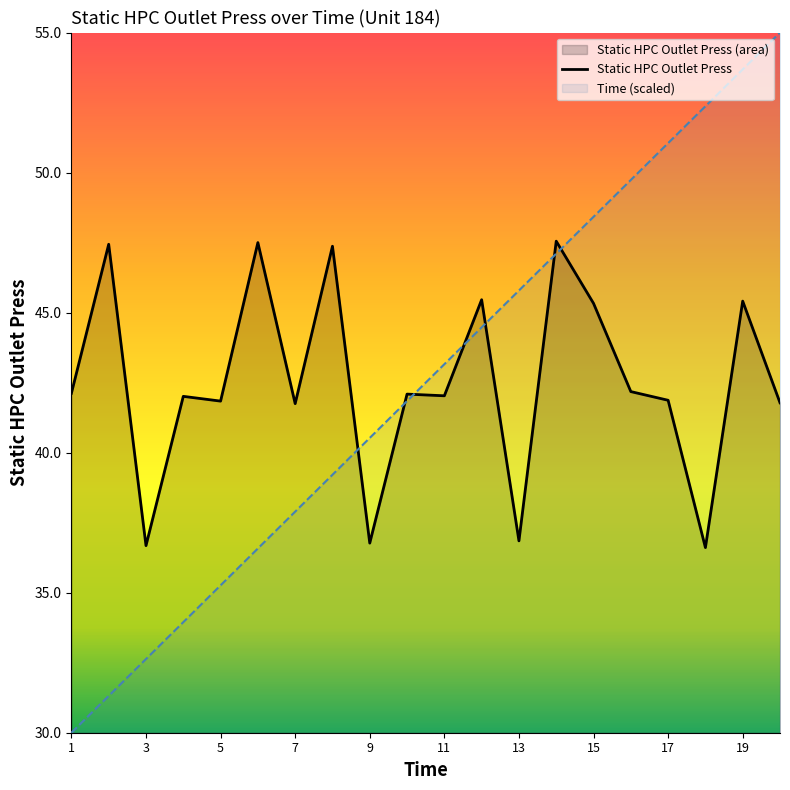

What is the sum of all Time (scaled) values?

850.0